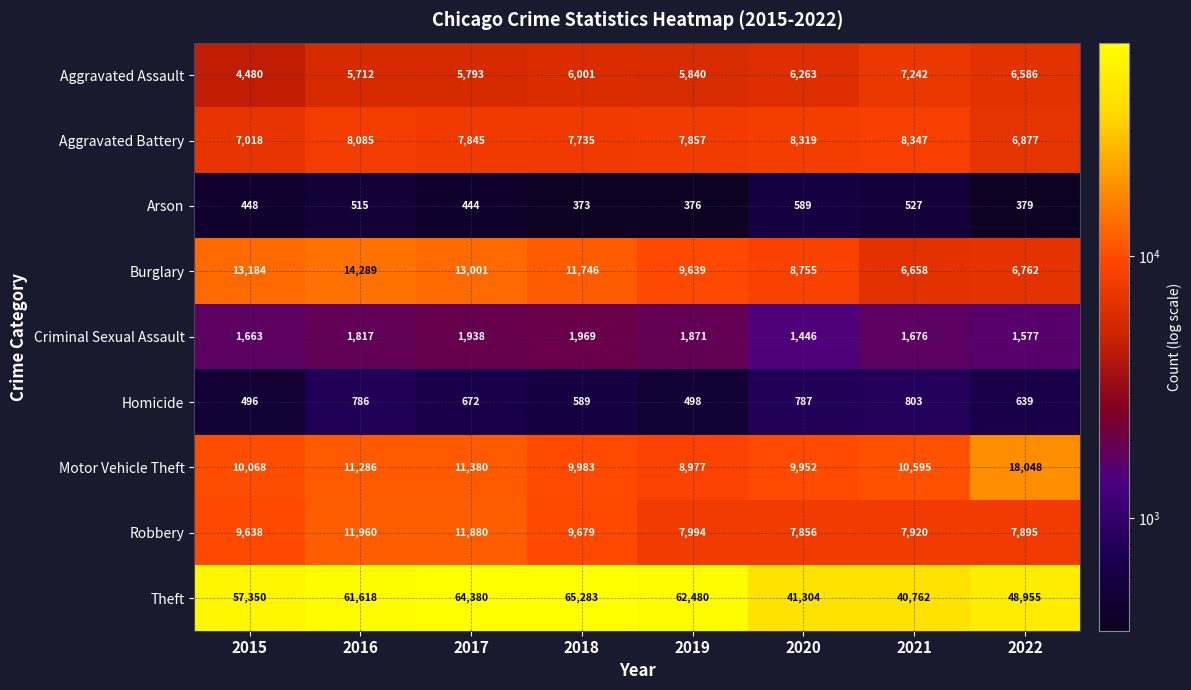

What is the difference between the maximum and second lowest values in the Theft series?

23979